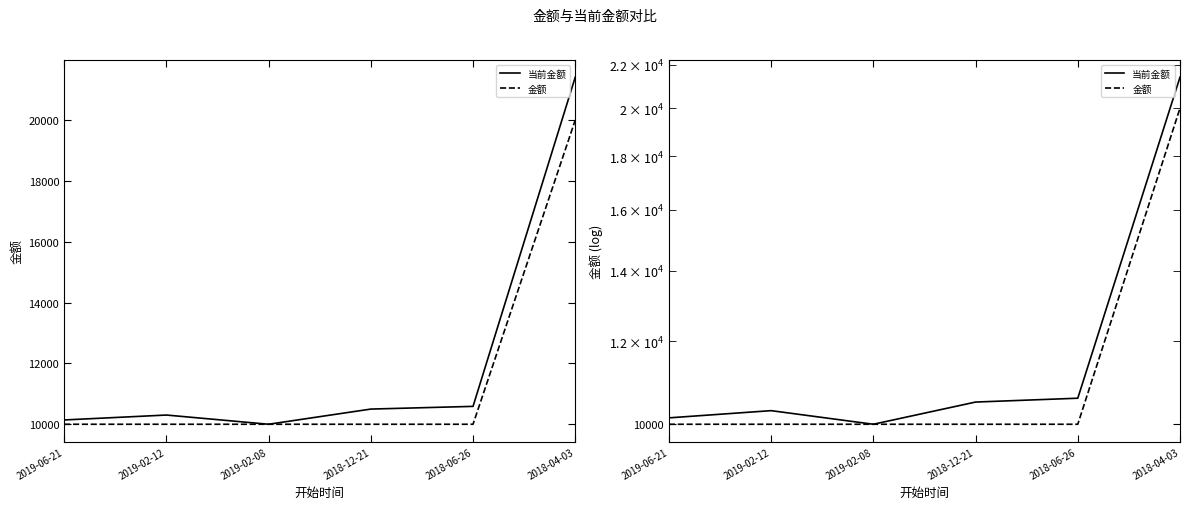

True or false: 金额 and 当前金额 cross at least once.

False